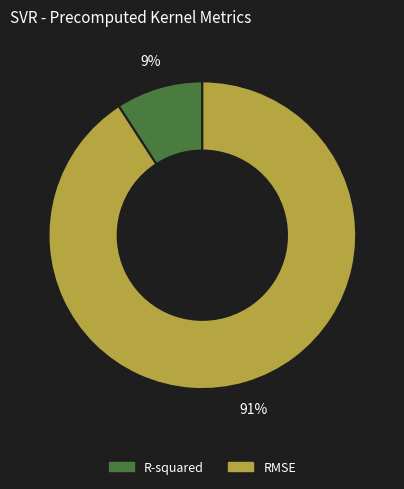

Is RMSE the majority of the pie?

Yes